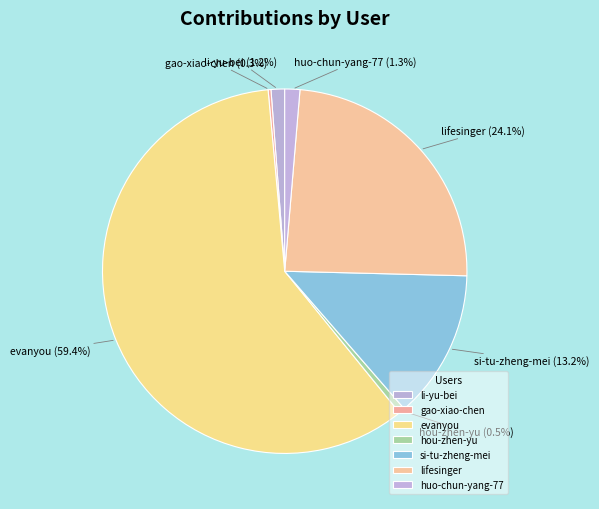

Is it true that huo-chun-yang-77 is 14% of the pie?

False